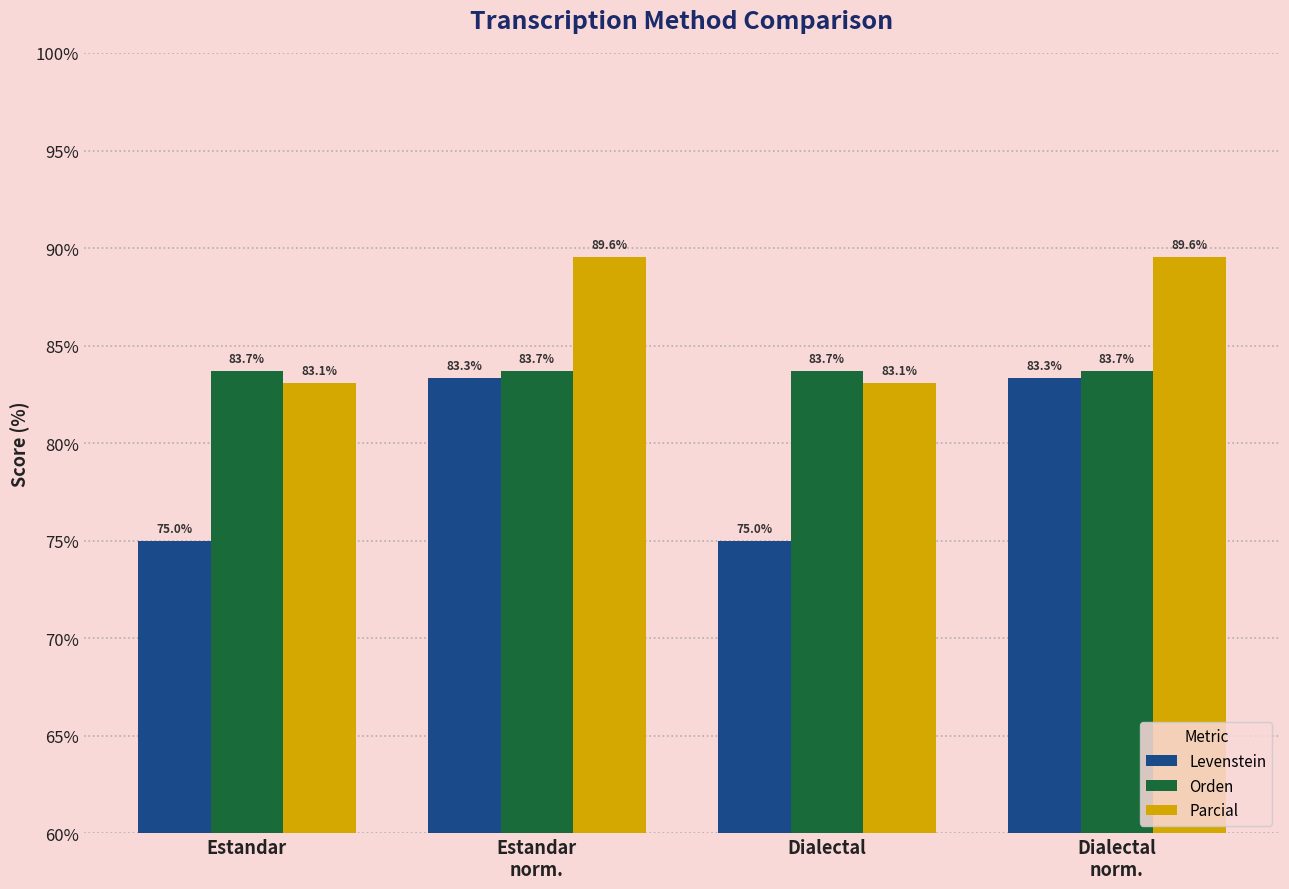

Count the number of data series in this chart.

3